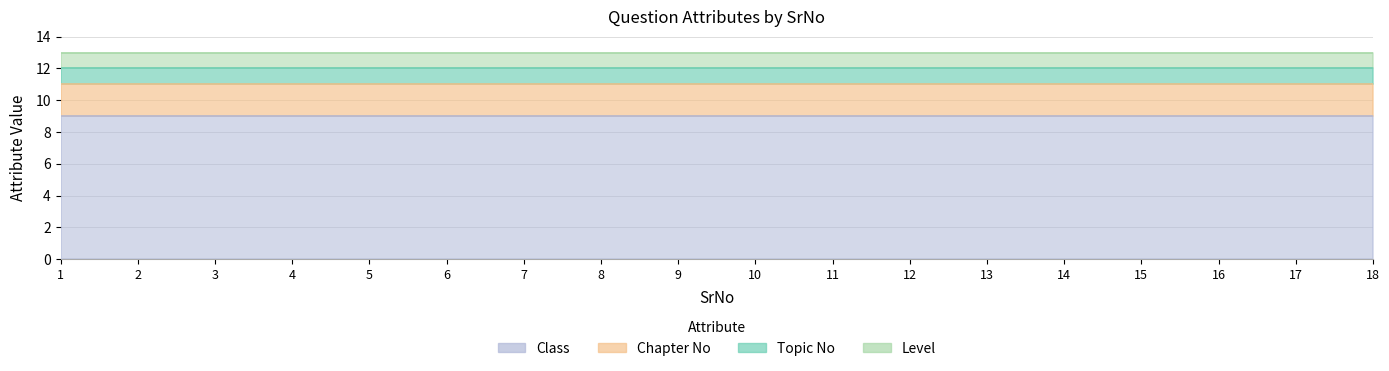

How many lines are shown in the chart?

4